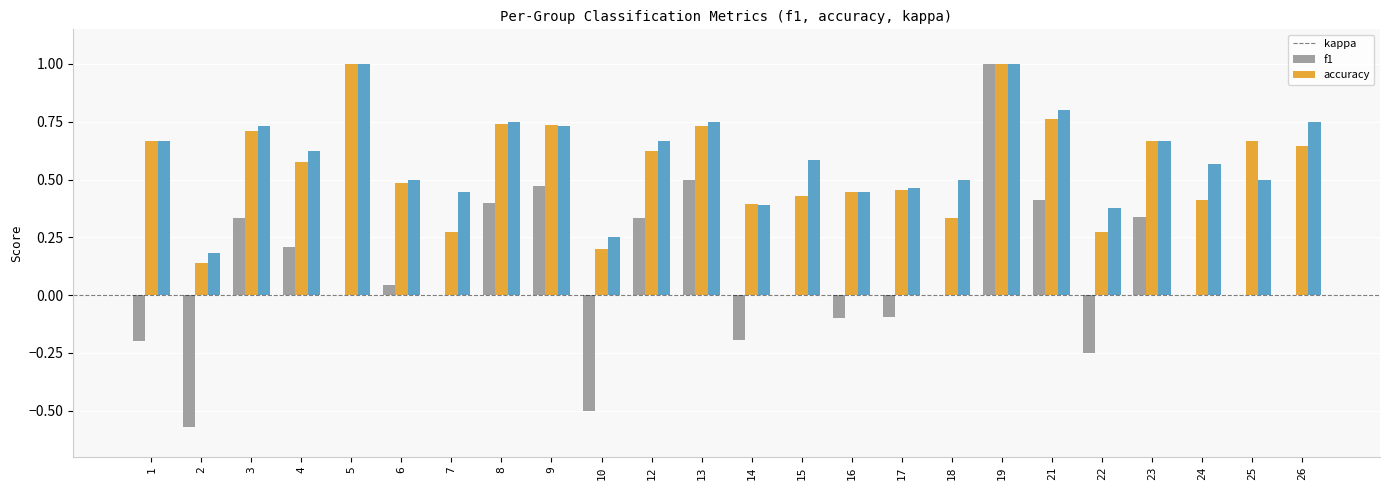

What is the total value across all series at 23?

1.7